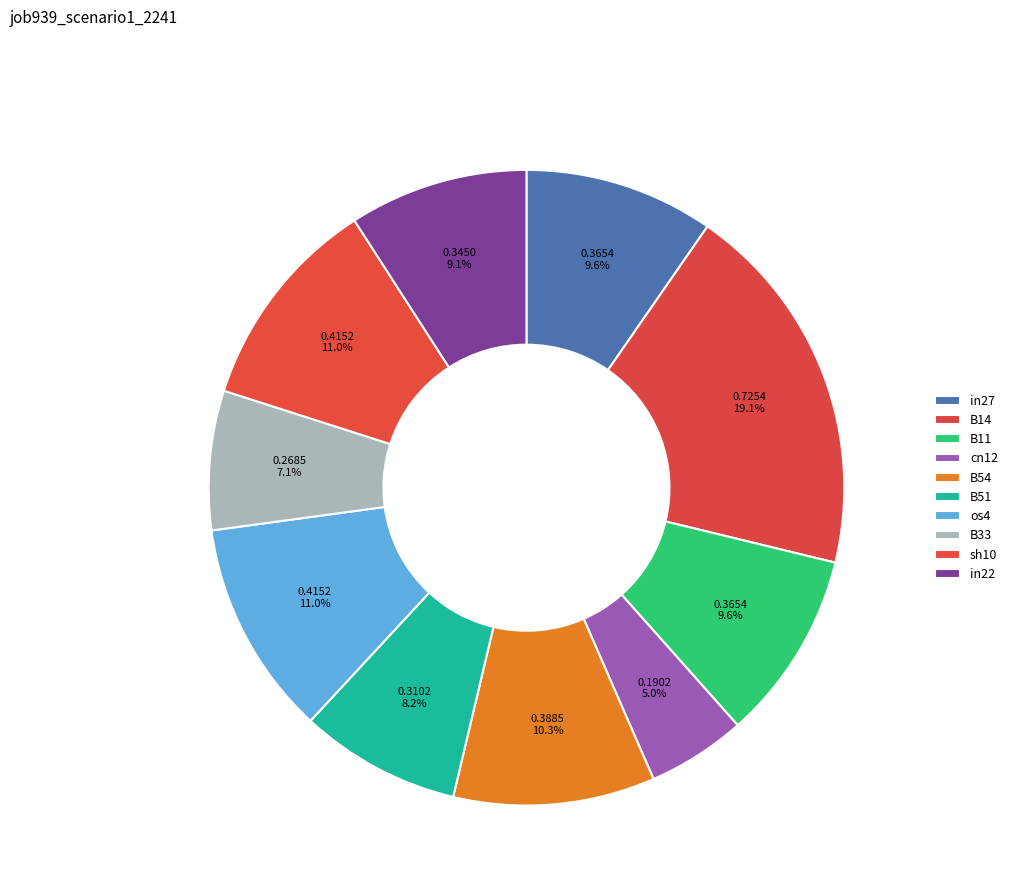

Which slice is the largest?

B14